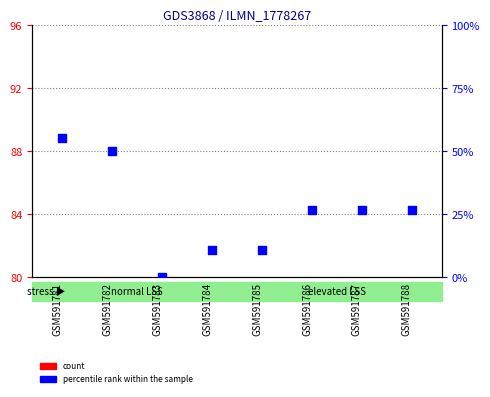

What are all the series names shown in the legend?

count, percentile rank within the sample